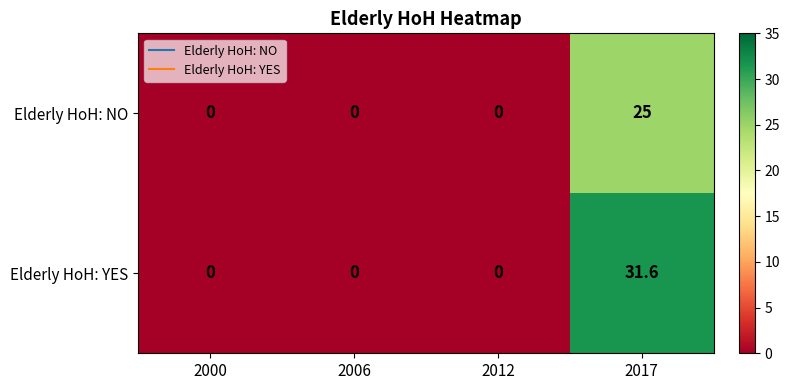

The Elderly HoH: NO series shows 0.0 at 2000. True or false?

True